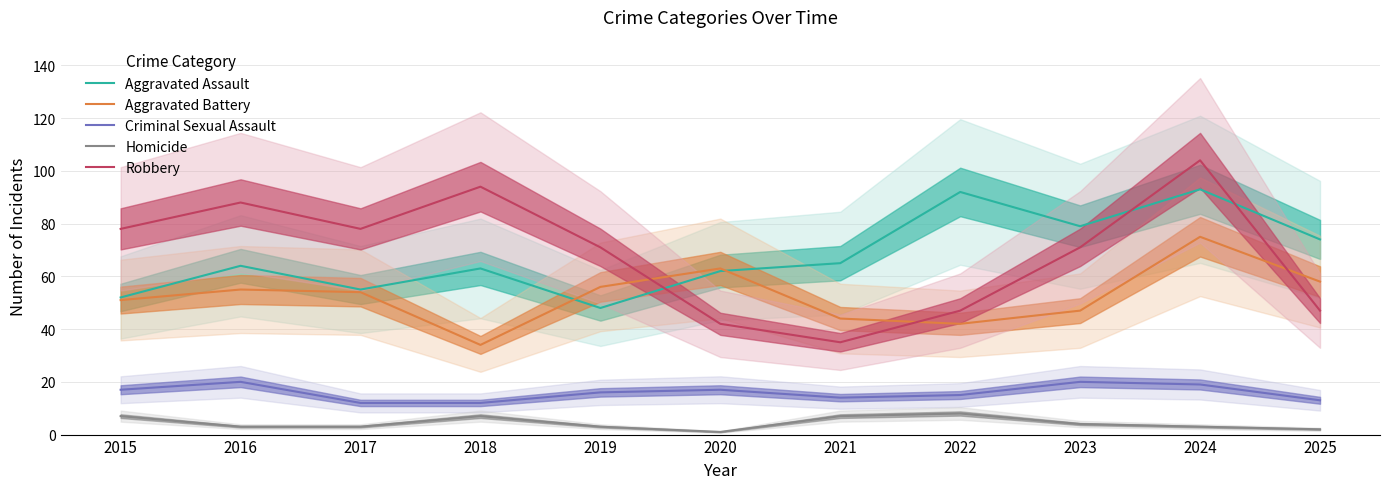

In Aggravated Assault, how many points are lower than both neighbors (excluding endpoints)?

3